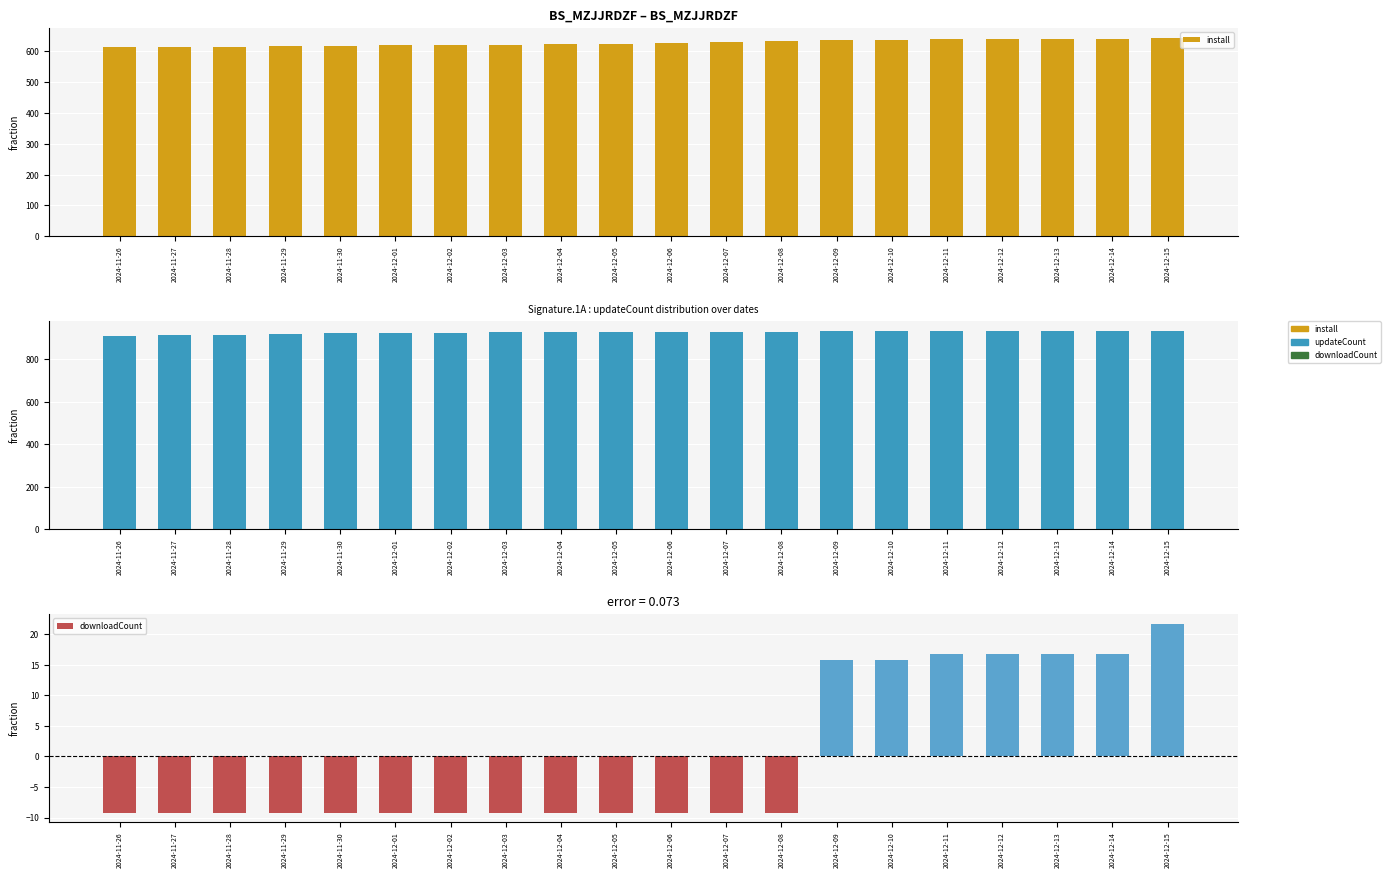

Count the number of data series in this chart.

3